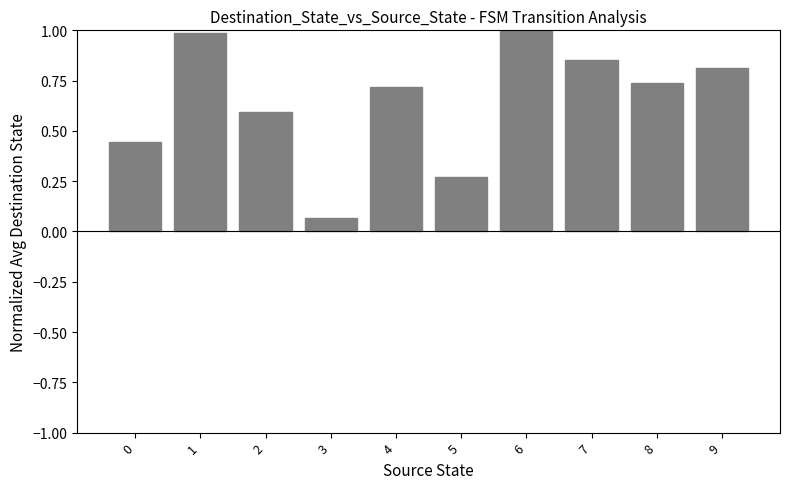

Which category has the lowest value across all series?

3